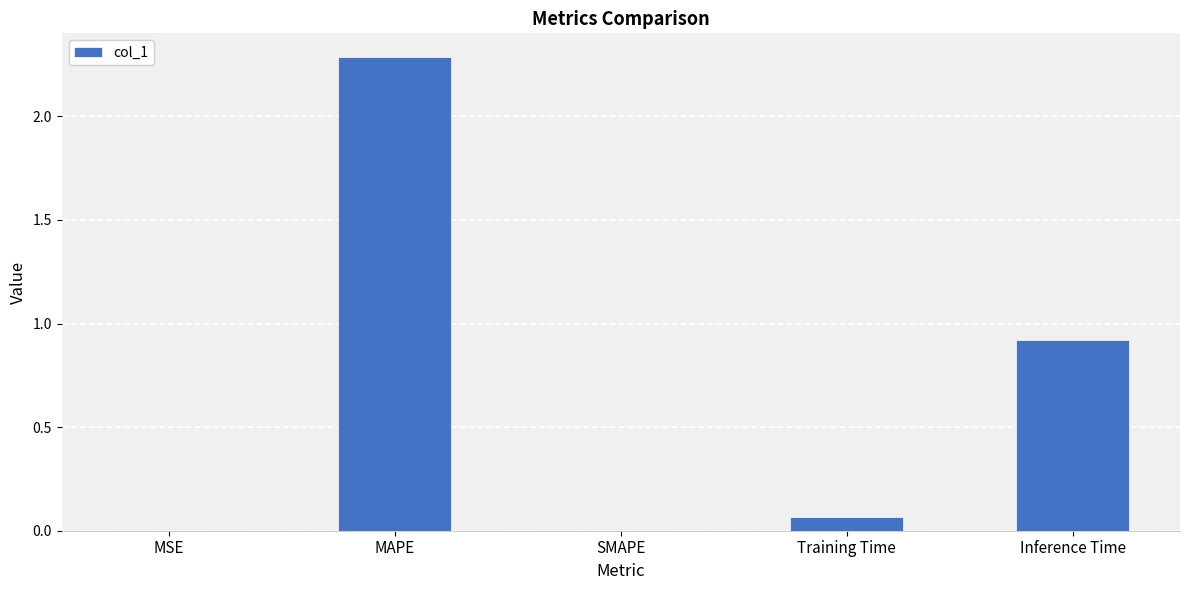

Read the value at Inference Time.

0.9